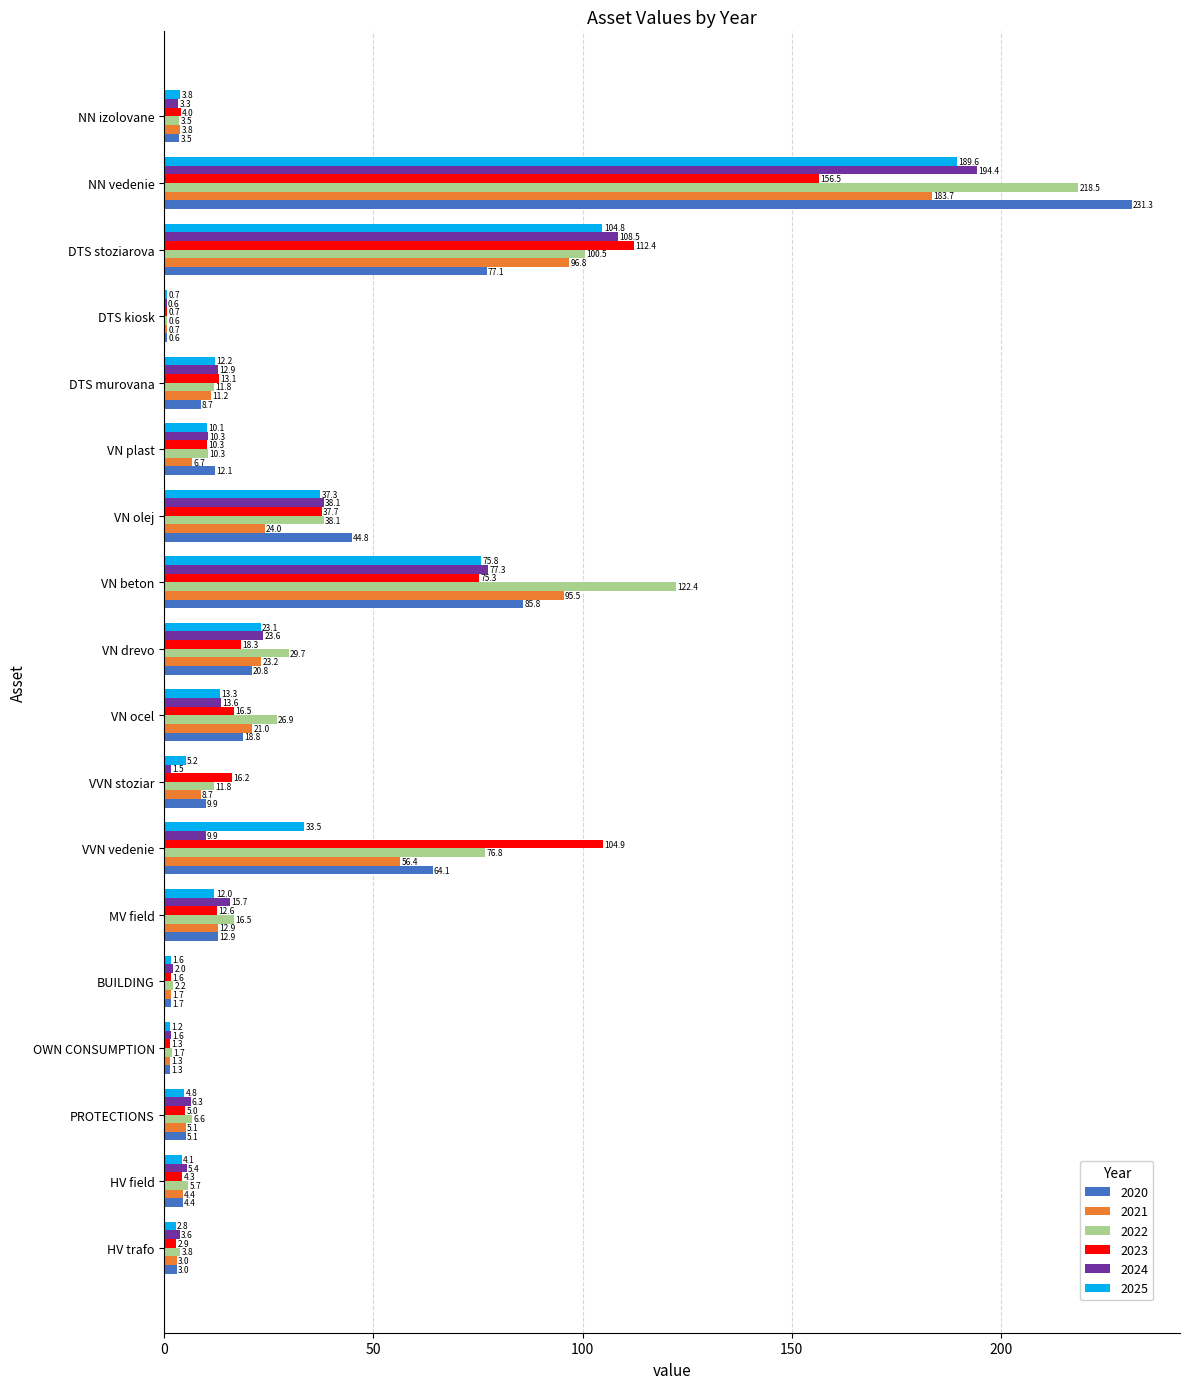

How many series are shown in this chart?

6